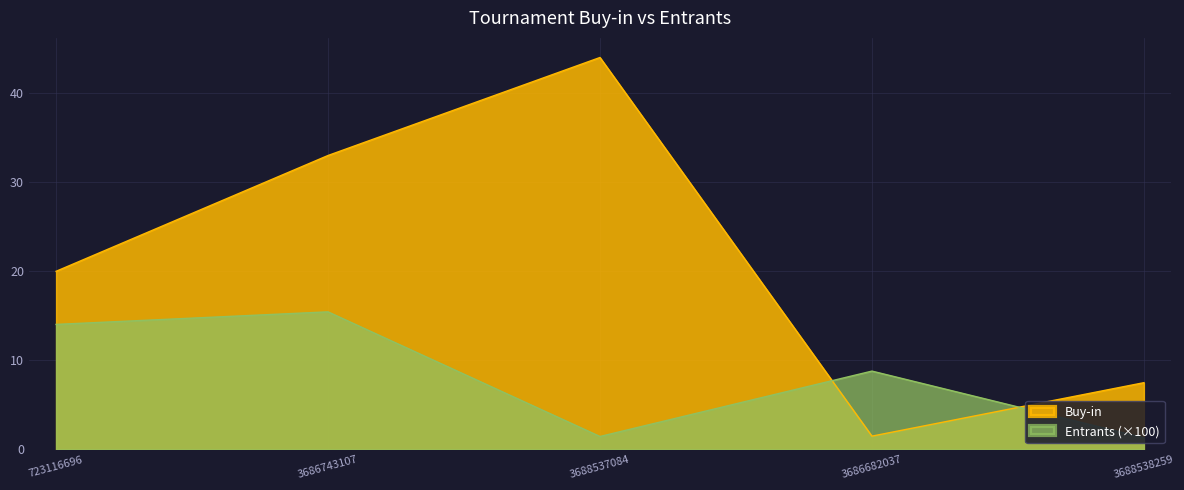

At 3688537084, list the series in order from largest to smallest.

Buy-in, Entrants (×100)